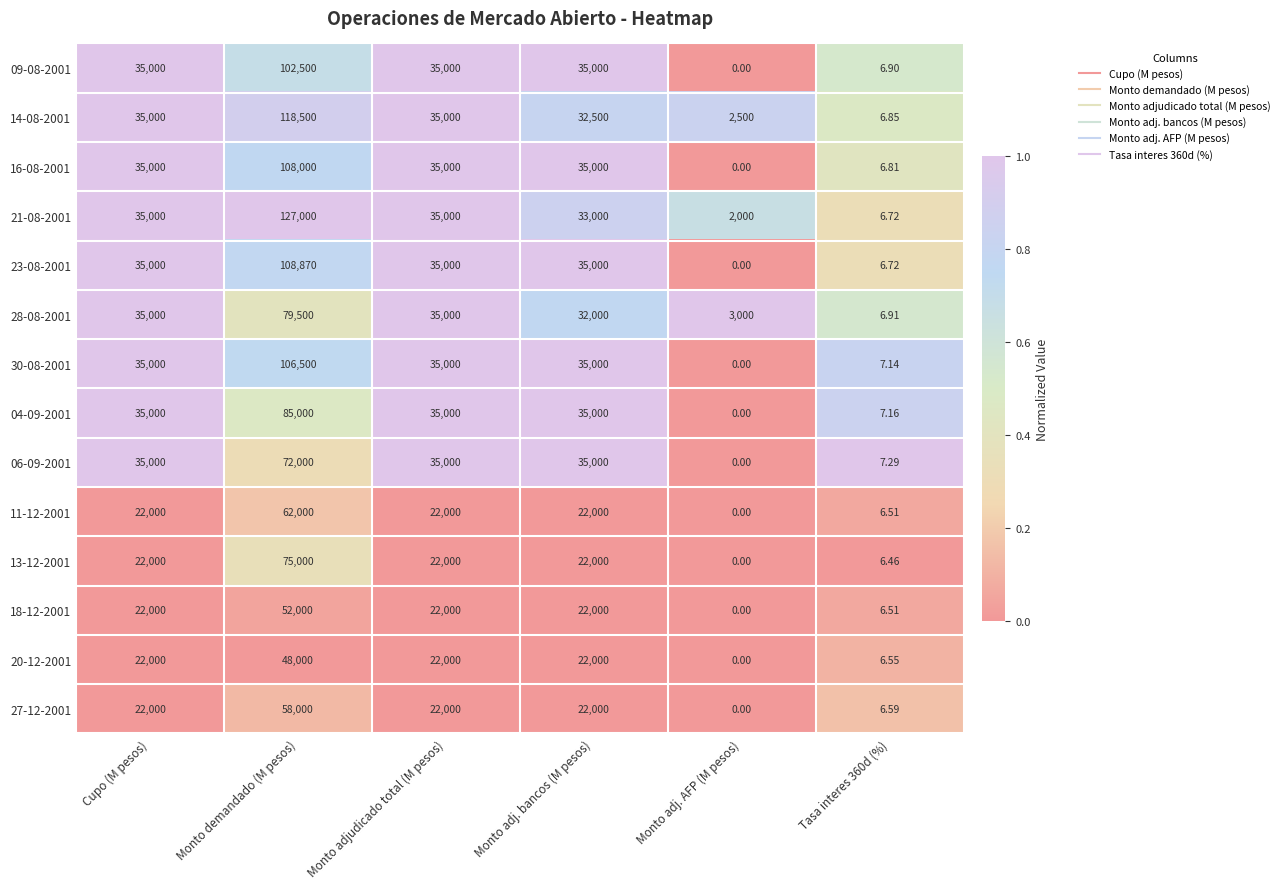

At which category does the chart reach its minimum across all series?

Monto adj. AFP (M pesos)